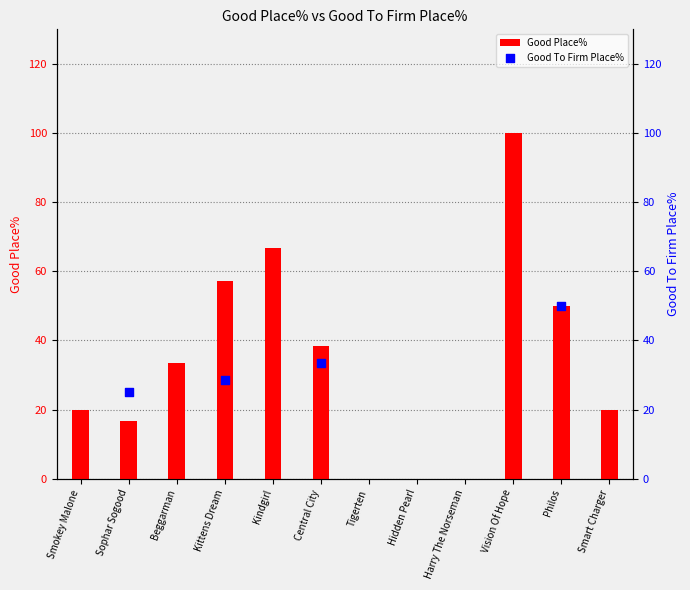

Between Smokey Malone and Smart Charger, which is larger?

Smokey Malone